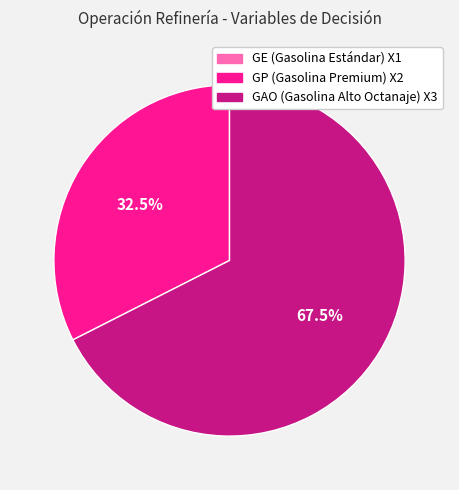

What is the total percentage of GAO (Gasolina Alto Octanaje) X3 and GP (Gasolina Premium) X2?

100.0%